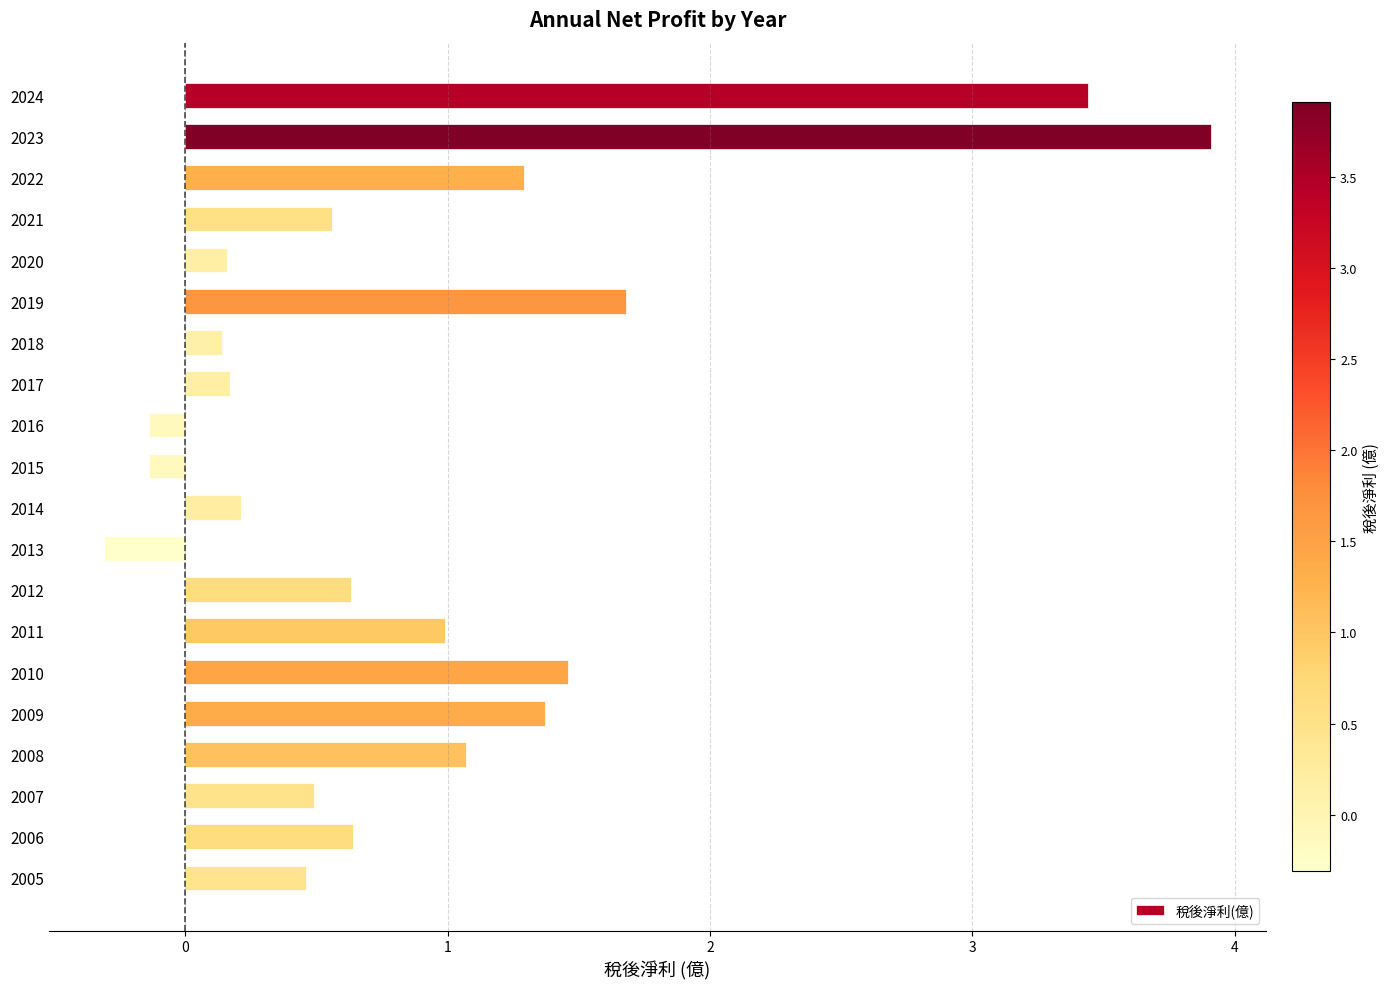

What is the value of the 5th bar from the top?

0.2